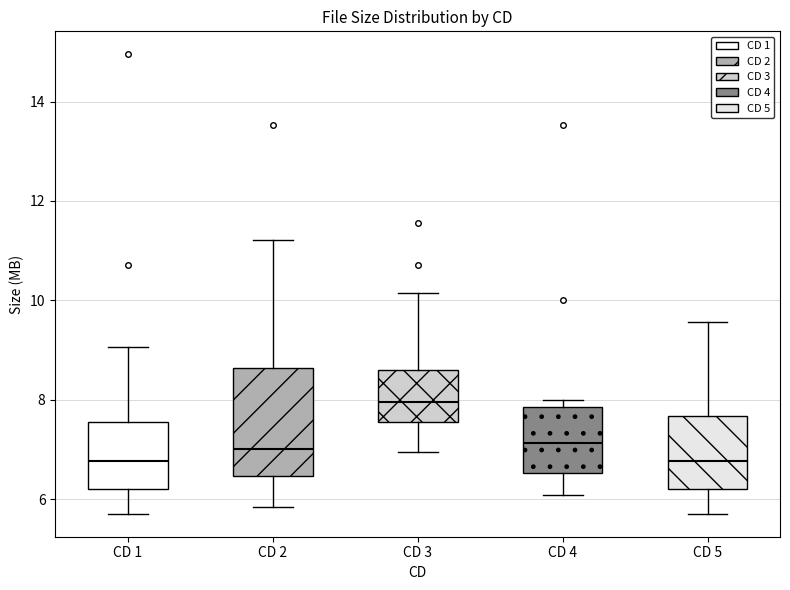

Reading left to right, read every box against the y-axis: the position of its median line, the range the box covers, and the ends of its whiskers. The values are not printed on the chart, so give them approximately, as read against the axis.

CD 1: median 6.8, box 6.2 to 7.6, whiskers 5.8 to 9.0
CD 2: median 7.0, box 6.4 to 8.6, whiskers 5.8 to 11.2
CD 3: median 8.0, box 7.6 to 8.6, whiskers 7.0 to 10.2
CD 4: median 7.2, box 6.6 to 7.8, whiskers 6.0 to 8.0
CD 5: median 6.8, box 6.2 to 7.6, whiskers 5.8 to 9.6